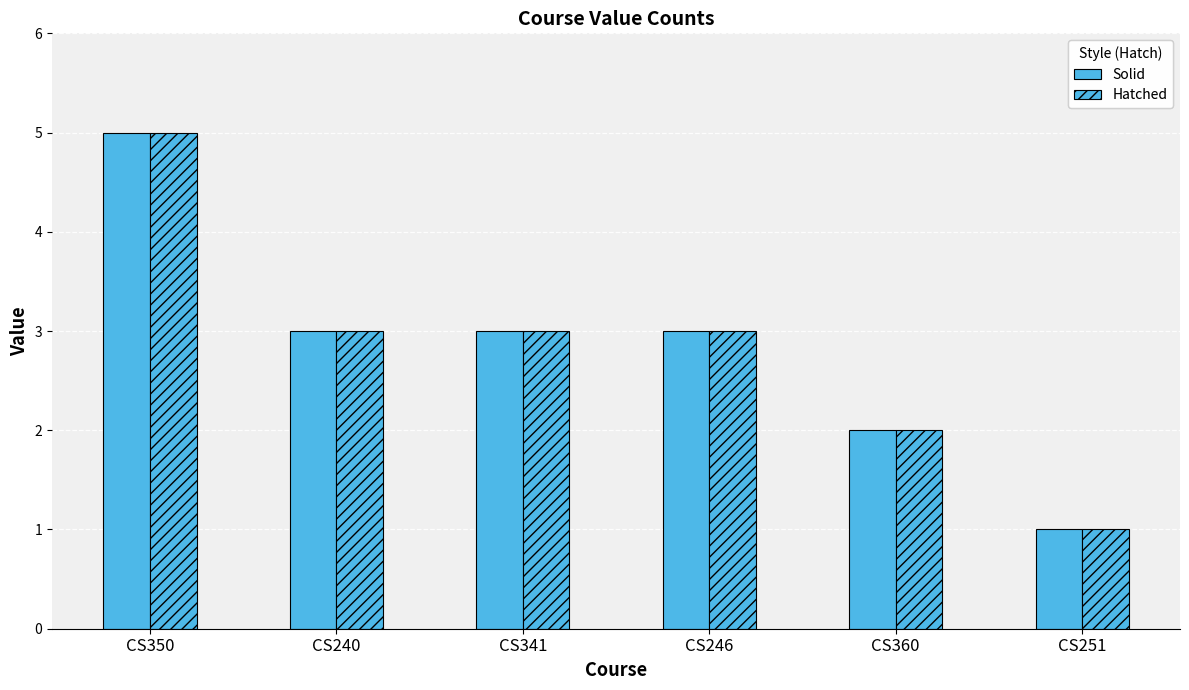

What is the label of the 5th bar from the right?

CS240